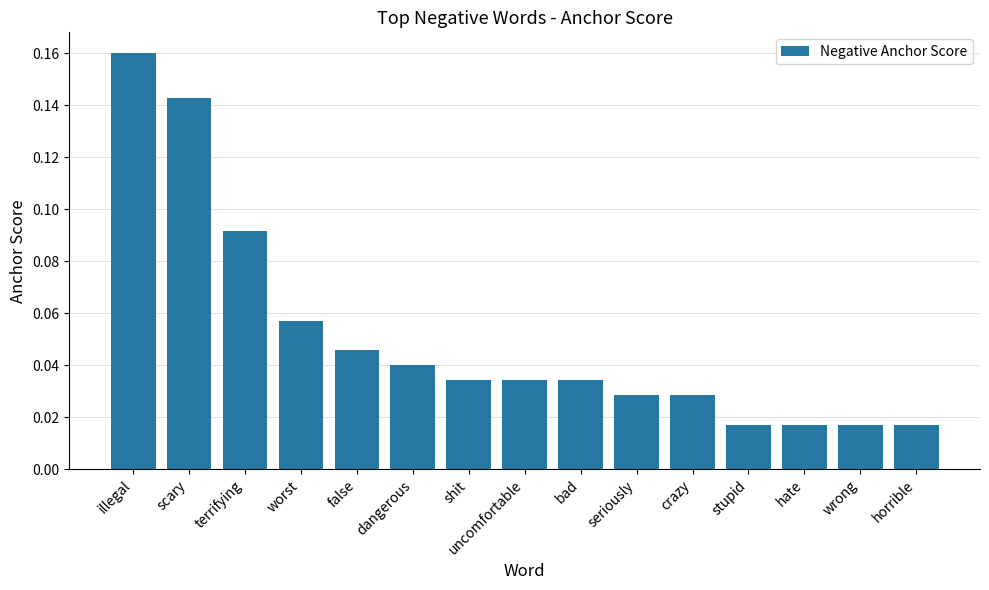

How many series are shown in this chart?

1